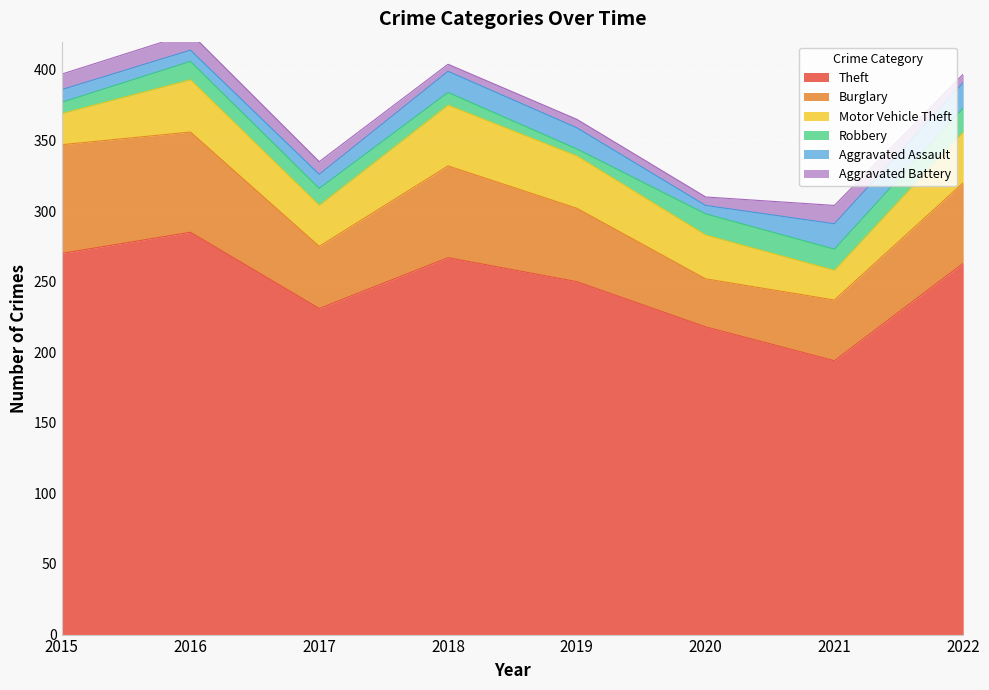

In Robbery, how many points are lower than both neighbors (excluding endpoints)?

1